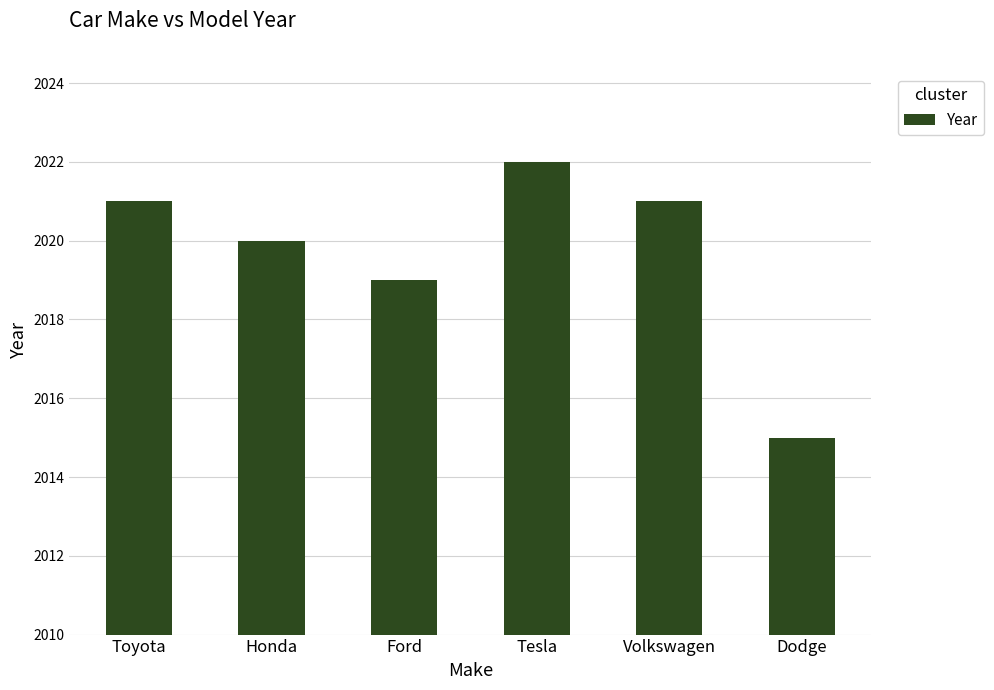

Between Ford and Tesla, which is larger?

Tesla